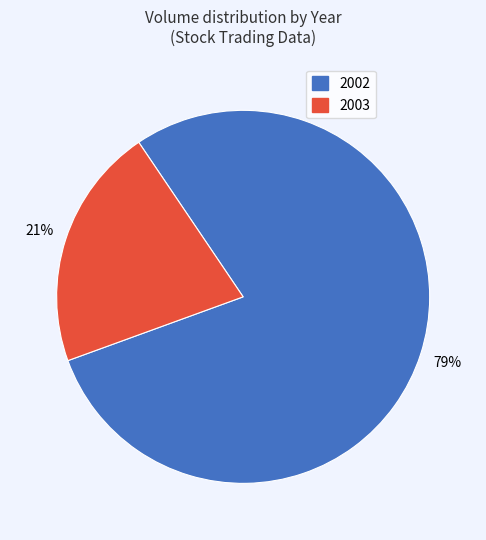

Count the number of slices in the pie.

2